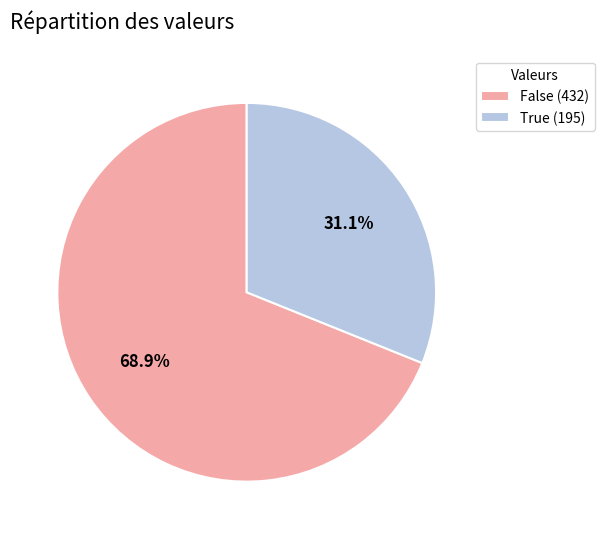

How many segments does this pie chart have?

2